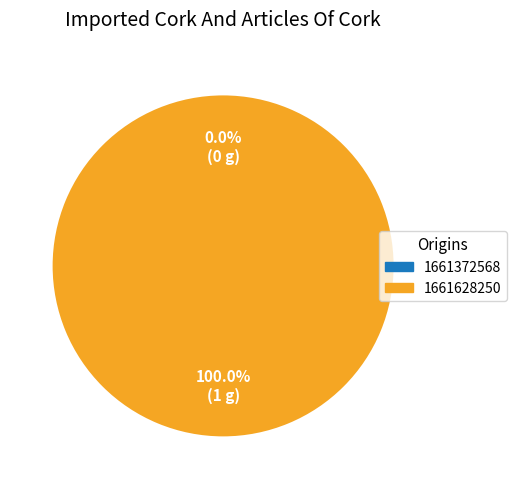

True or false: 1661372568 accounts for 5% of the total.

False